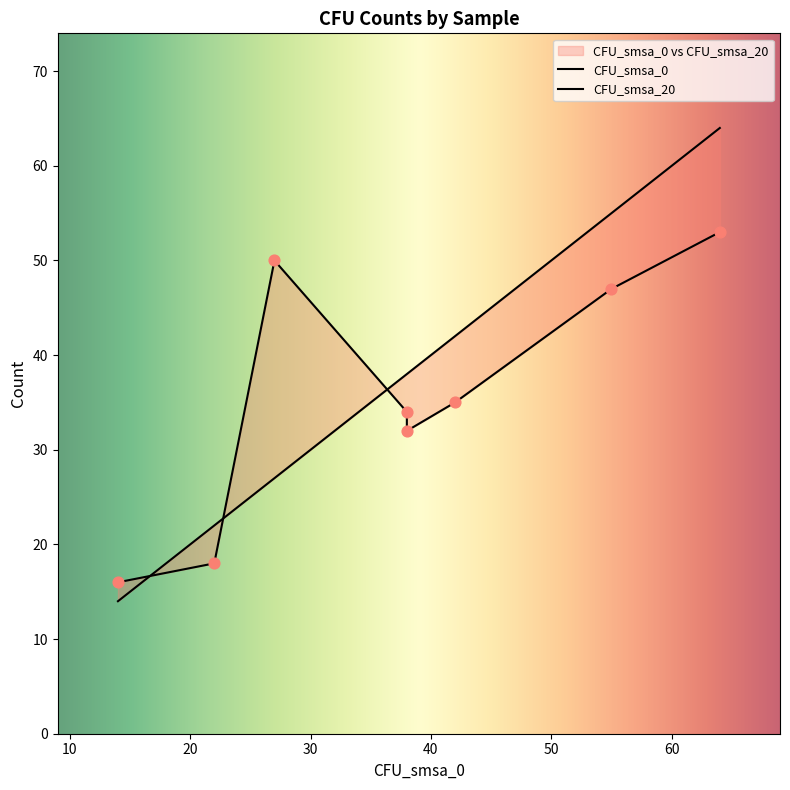

What is the total value across all series at C4?

30